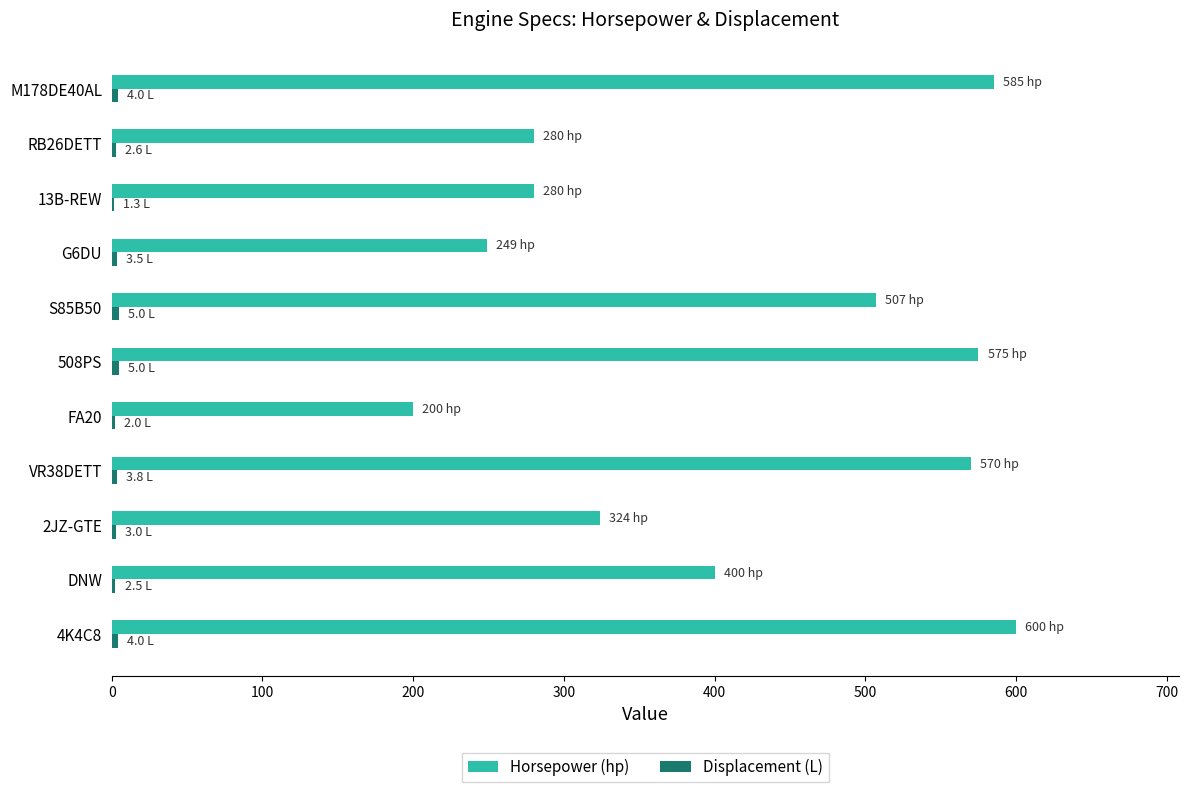

Which series has the widest spread of values?

Horsepower (hp)